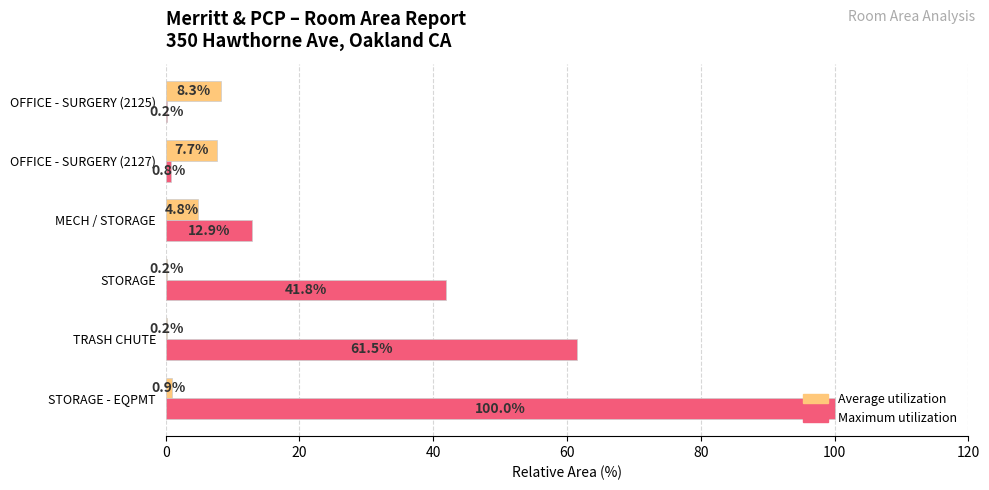

Is it true that Maximum utilization equals 12.9 at MECH / STORAGE?

True